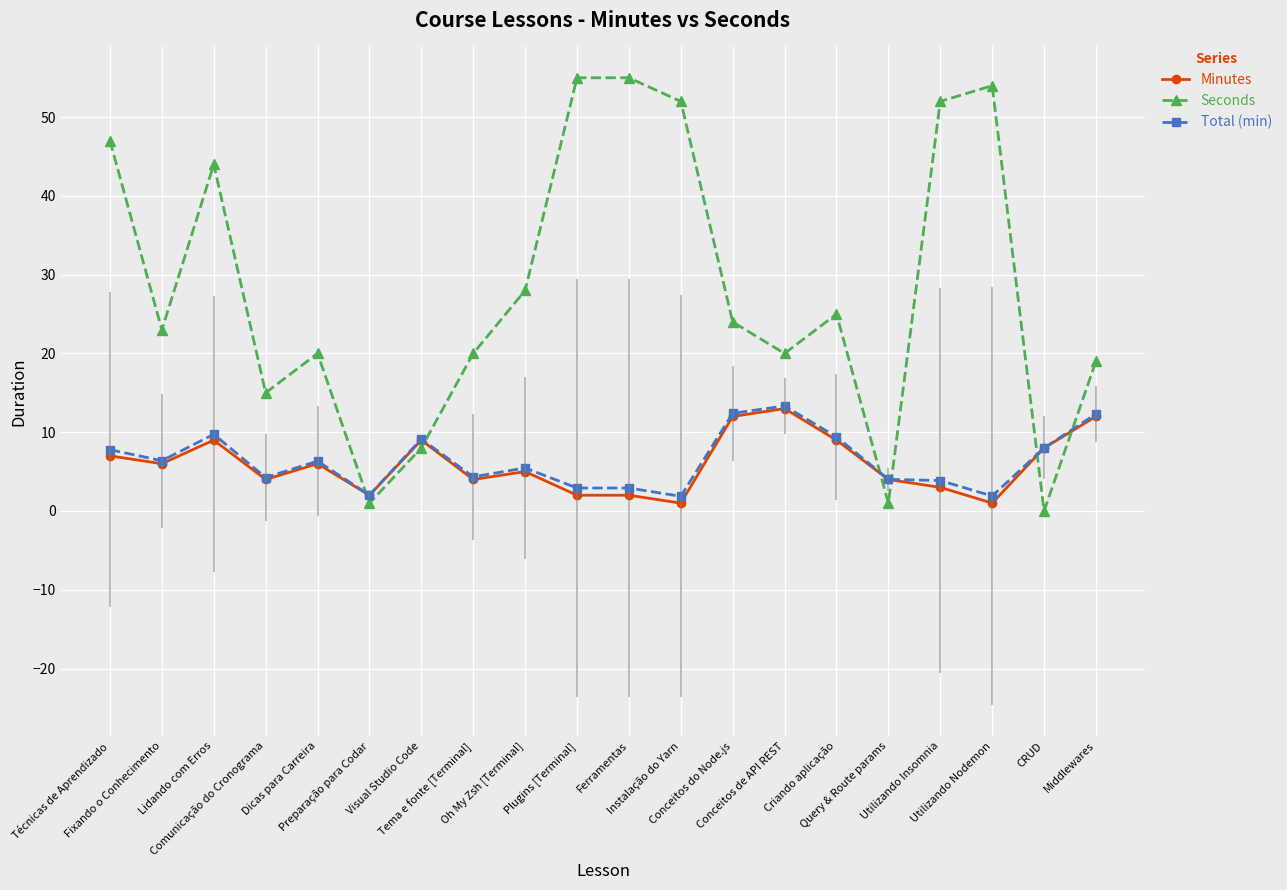

Is it true that Seconds equals 52.0 at Instalação do Yarn?

True